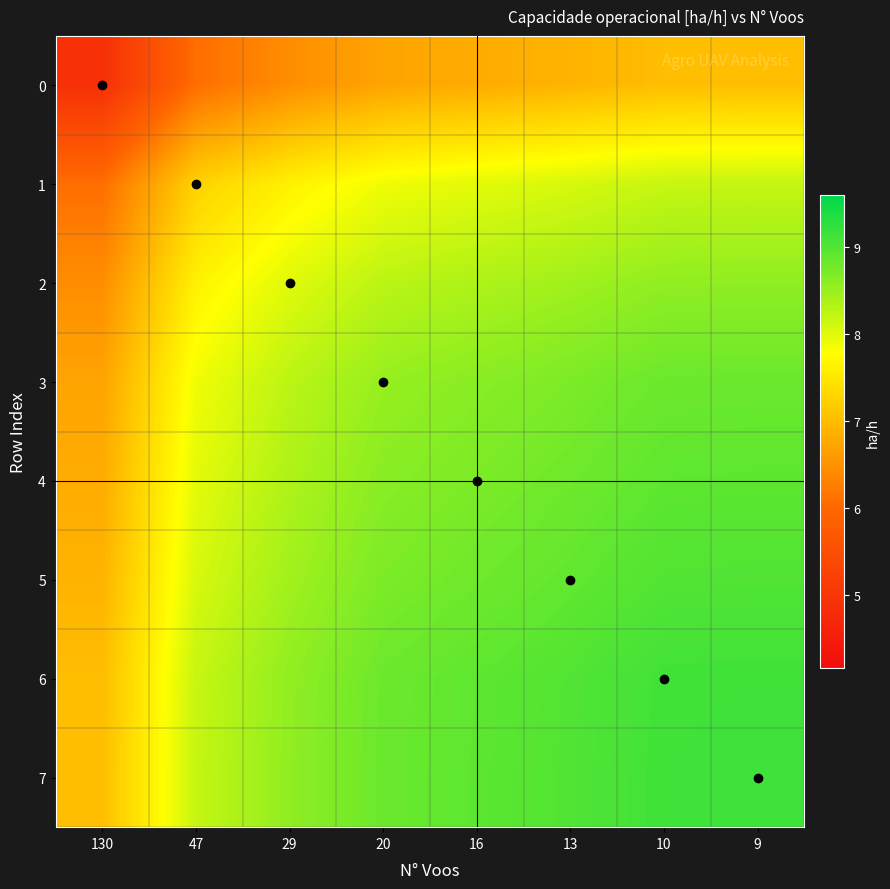

At which category is the sum across all series the highest?

9